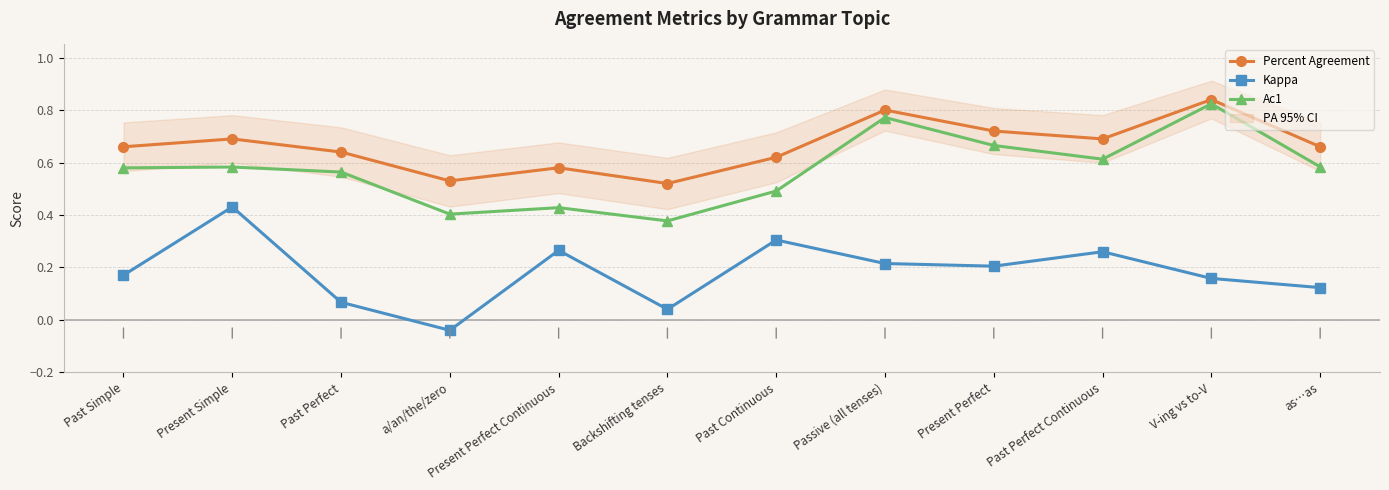

Reading left to right, transcribe all the data shown in this chart.

Percent Agreement: 0.7	0.7	0.6	0.5	0.6	0.5	0.6	0.8	0.7	0.7	0.8	0.7
Kappa: 0.2	0.4	0.1	-0.0	0.3	0.0	0.3	0.2	0.2	0.3	0.2	0.1
Ac1: 0.6	0.6	0.6	0.4	0.4	0.4	0.5	0.8	0.7	0.6	0.8	0.6